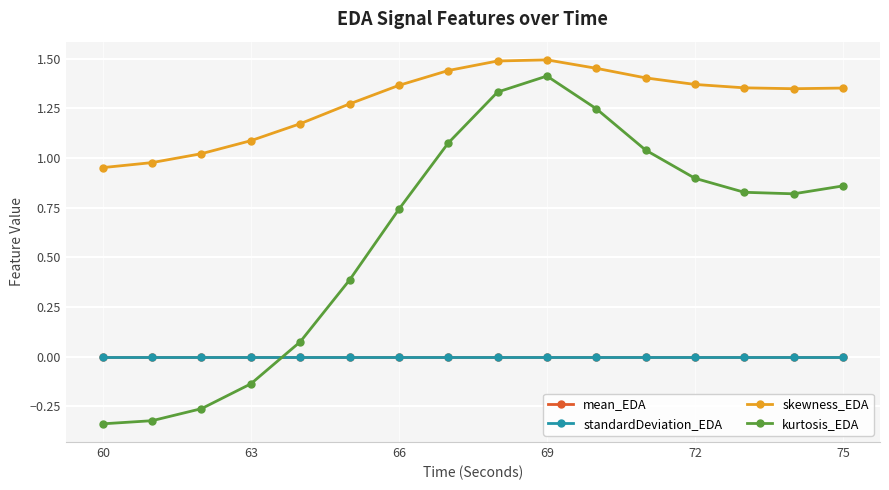

What is the average value of the kurtosis_EDA series?

0.6